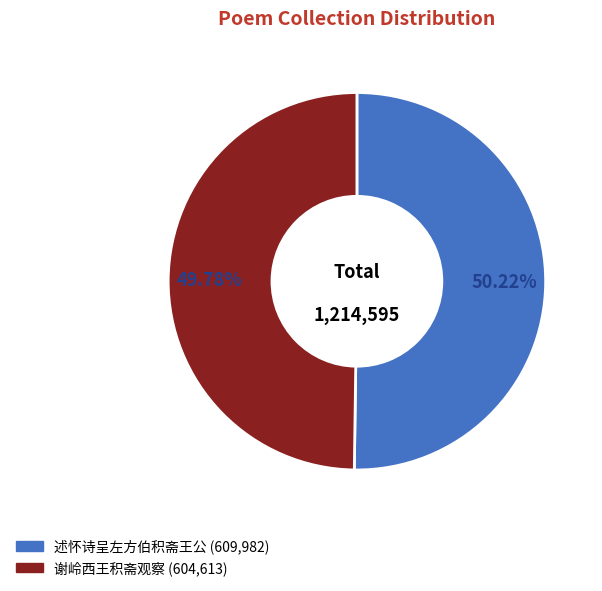

What percentage is the 述怀诗呈左方伯积斋王公 slice, to the nearest percent?

50%